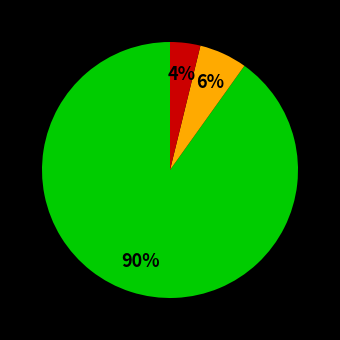

Does any single category account for the majority?

Yes